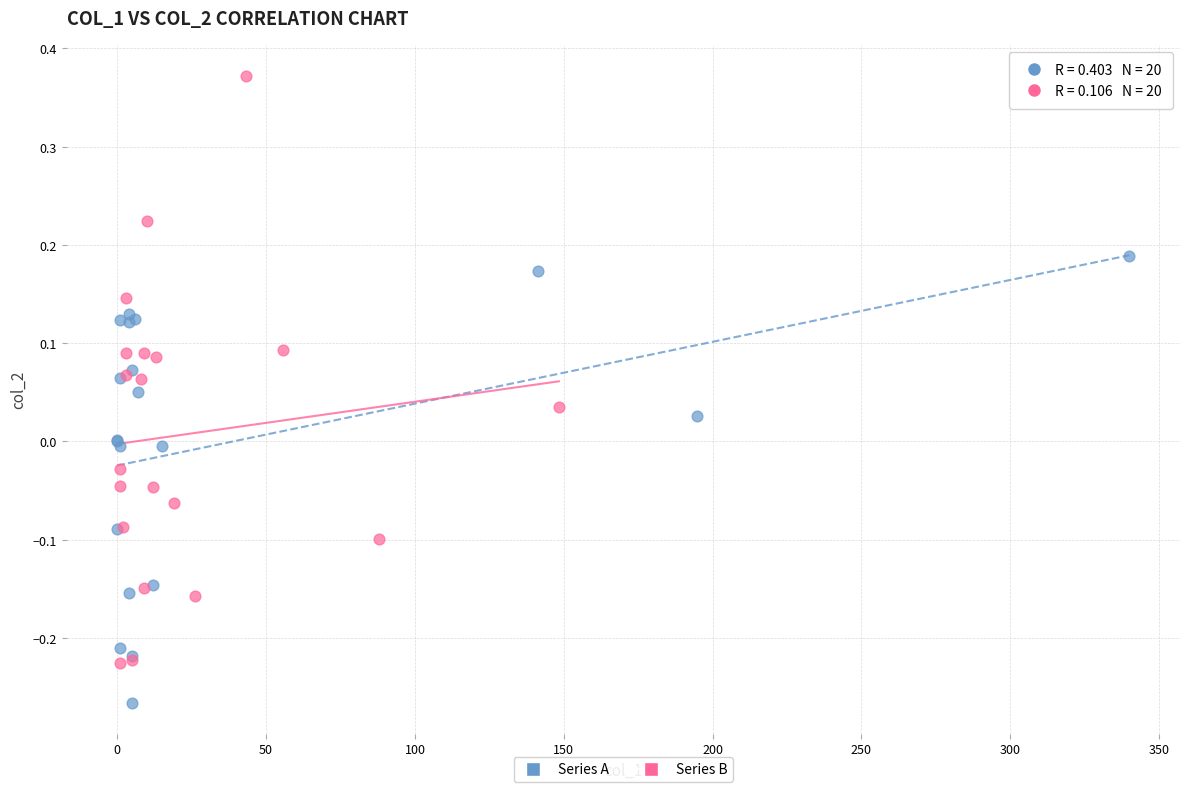

Which series has the largest Y range (max minus min)?

Series B